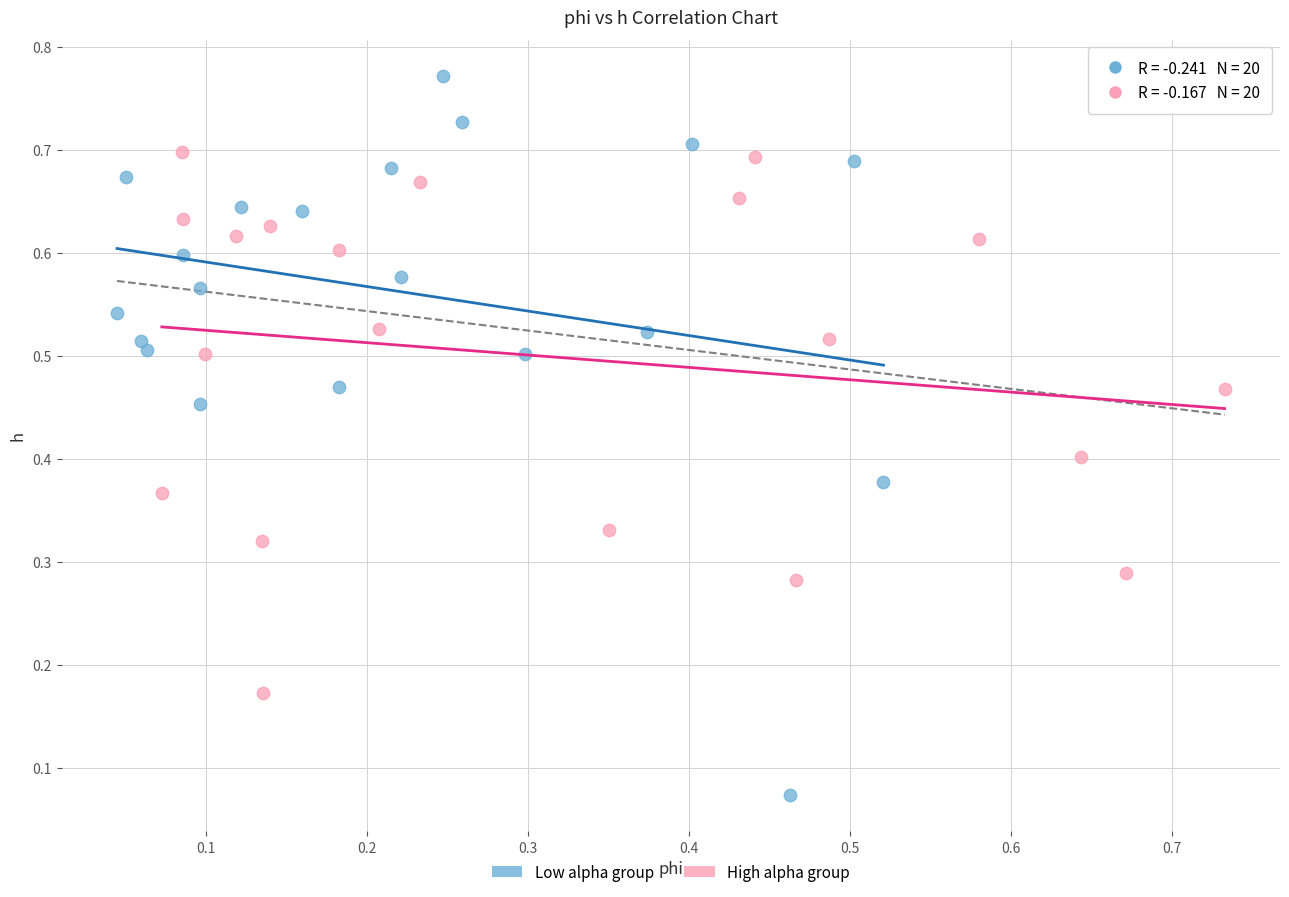

Which series has the largest Y range (max minus min)?

Low alpha group